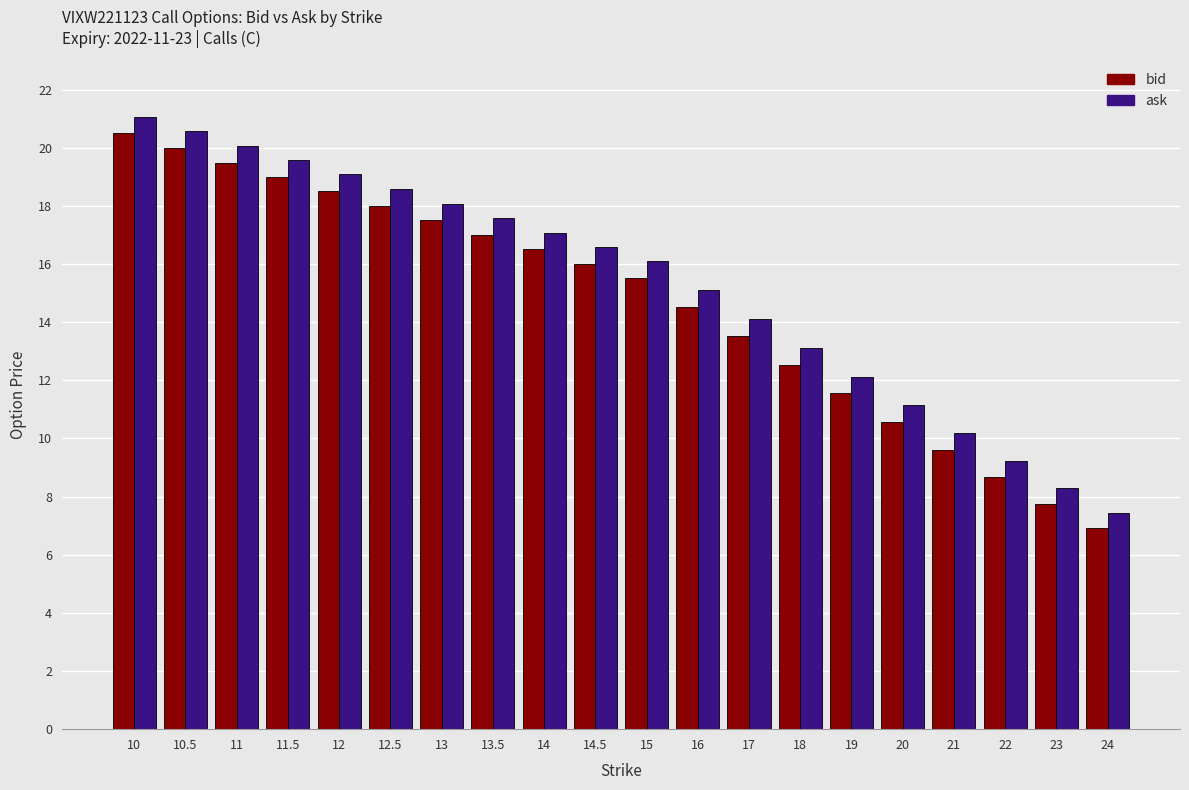

What is the sum of the ask values at 11 and 23?

28.4